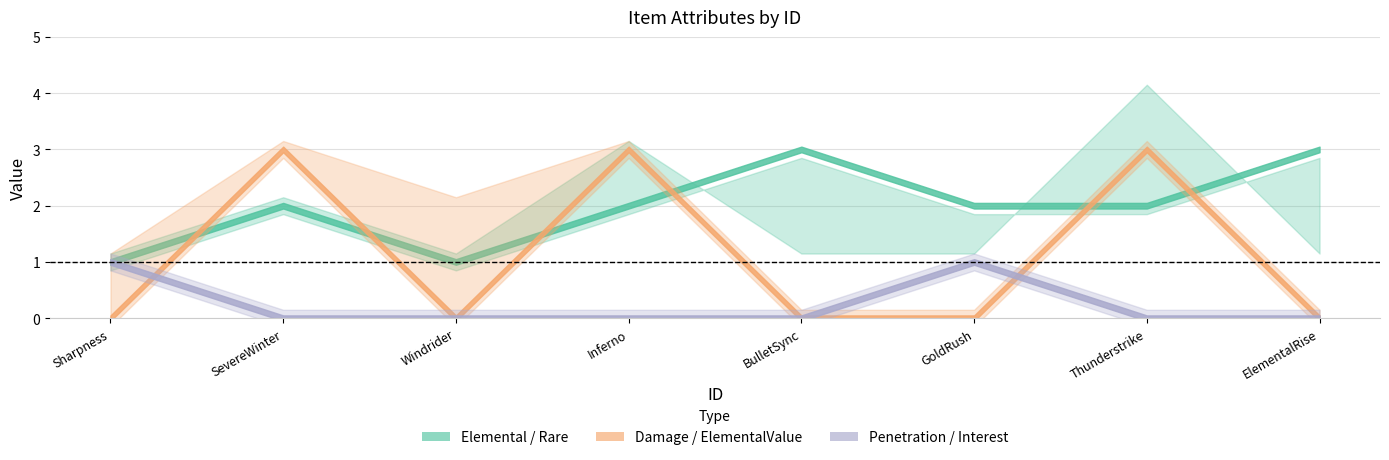

Is it true that (com)ElementalType equals 7 at 7?

False